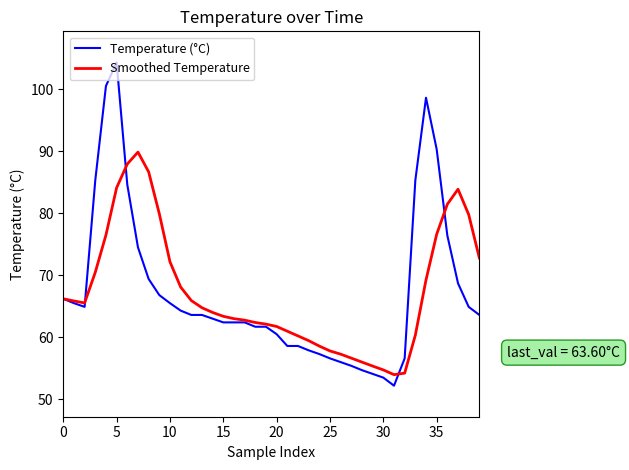

How many lines are shown in the chart?

2